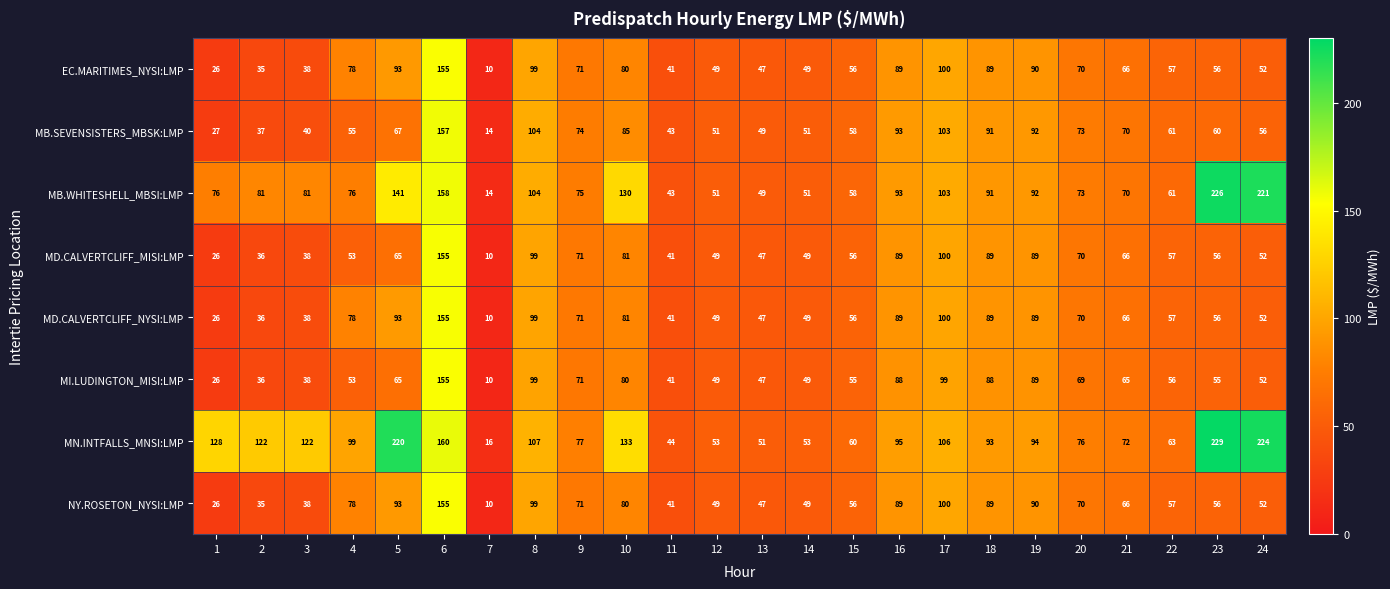

Where is NY.ROSETON_NYSI:LMP nearest to the value 82?

10